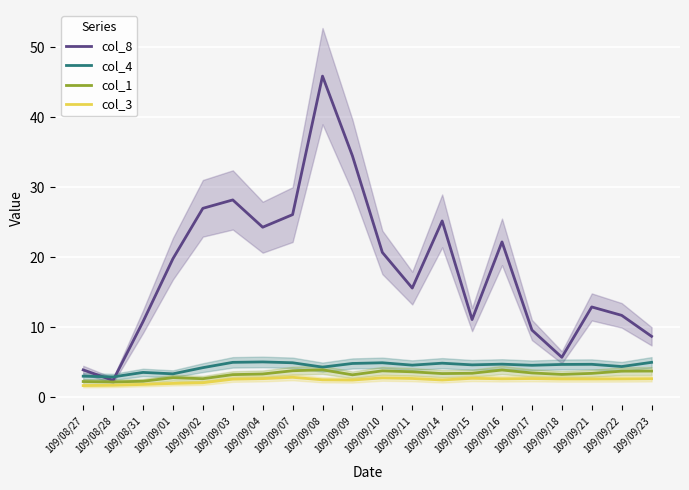

Where is col_3 nearest to the value 2?

109/09/01